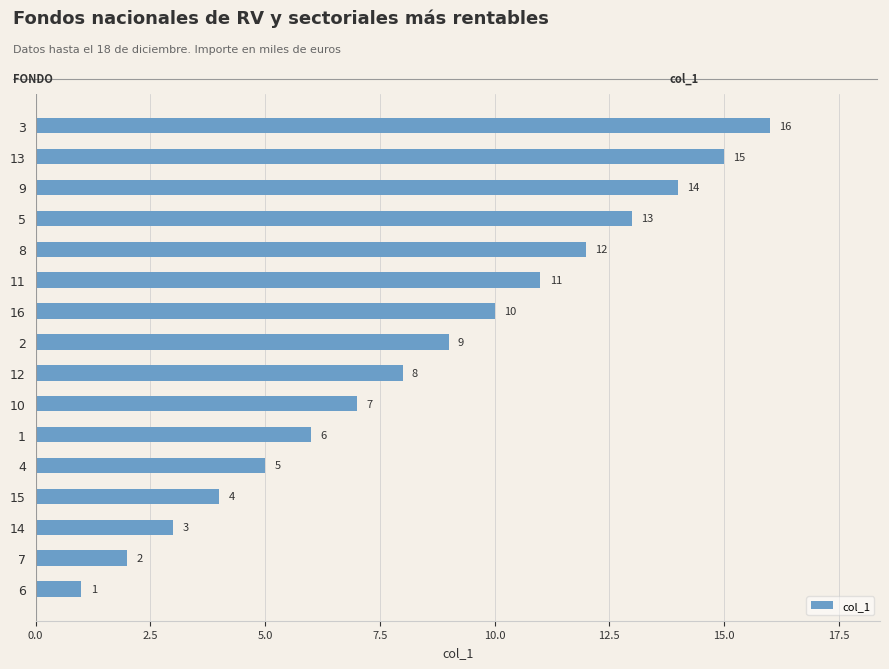

What is the sum of all values?

136